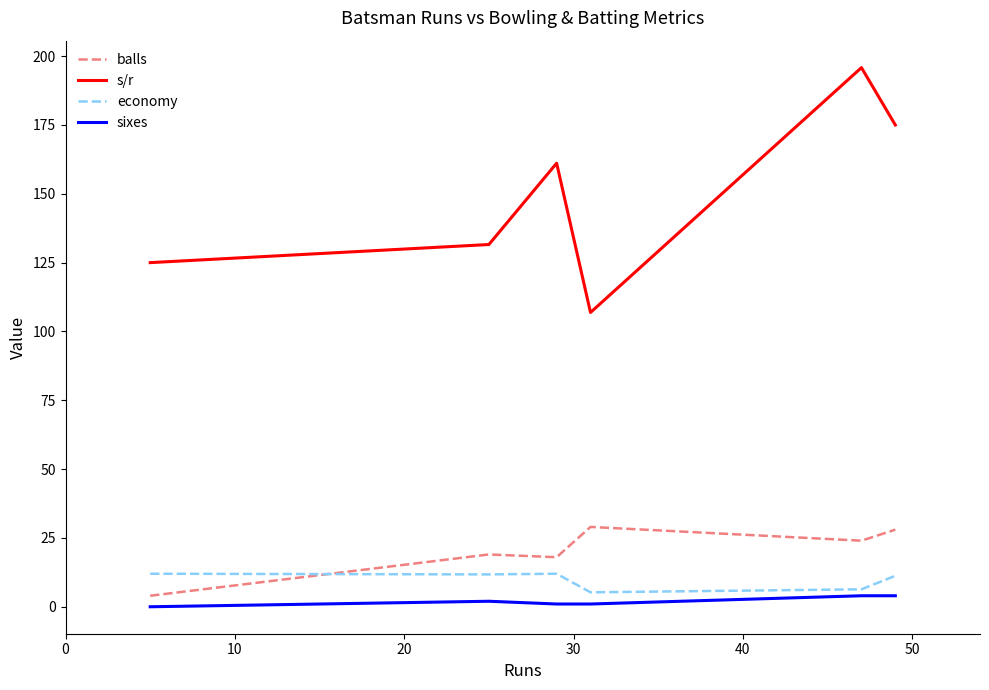

In balls, how many points are higher than both neighbors (excluding endpoints)?

2